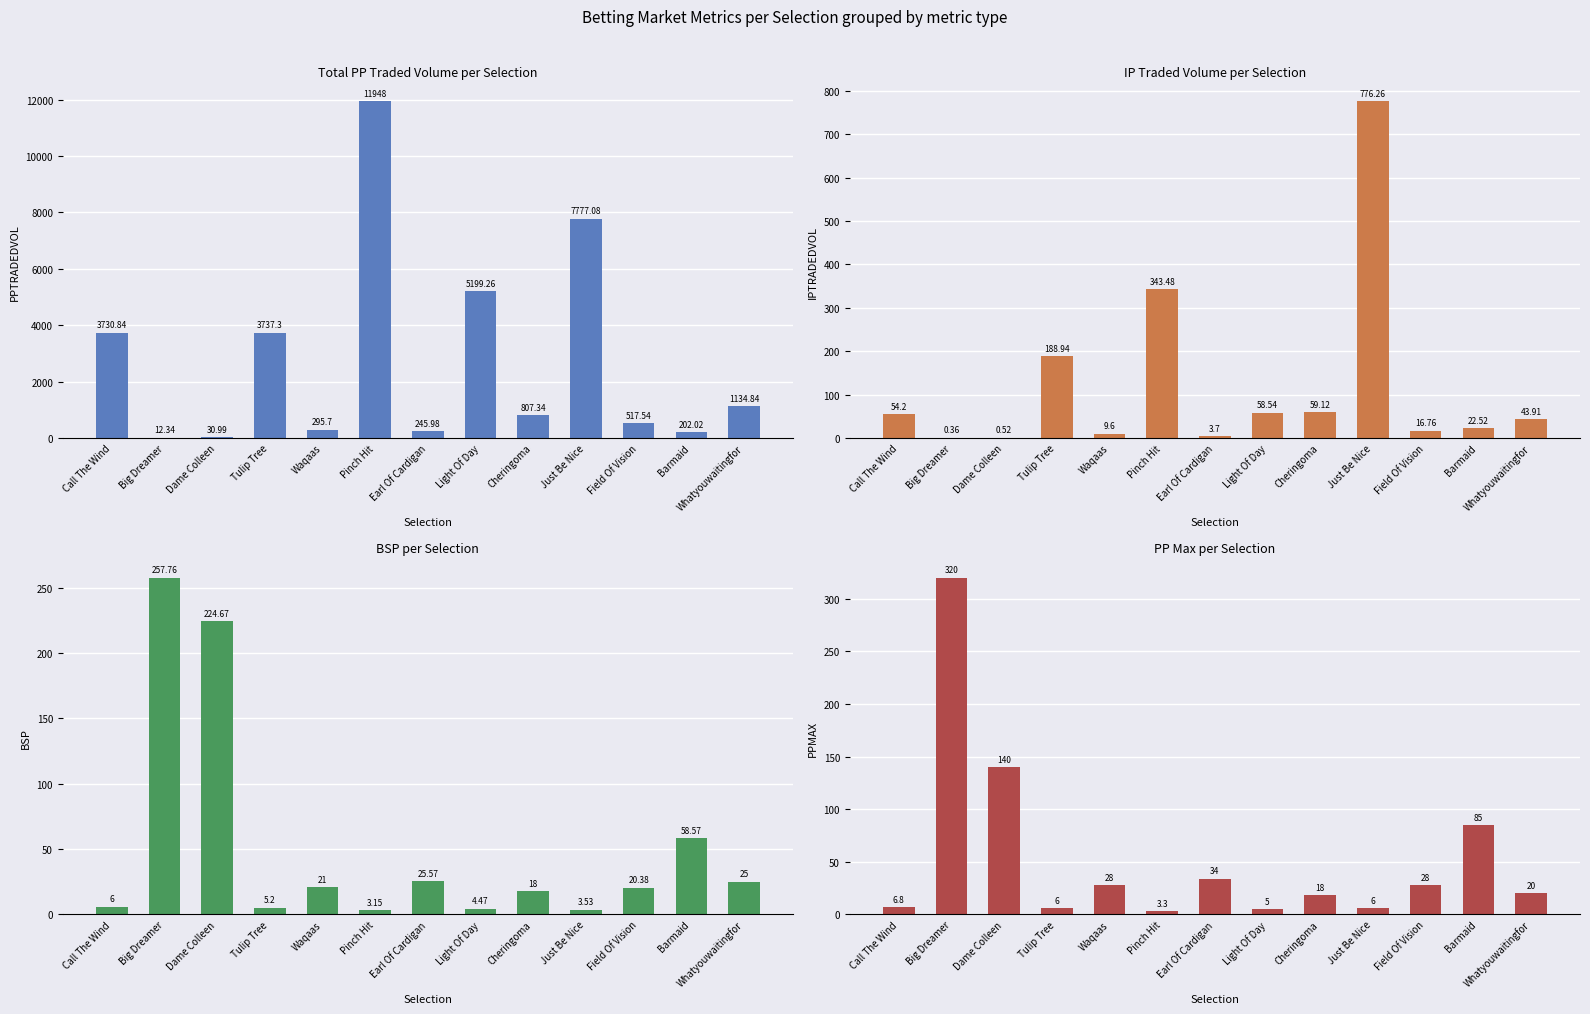

Is it true that BSP equals 41.5 at Whatyouwaitingfor?

False